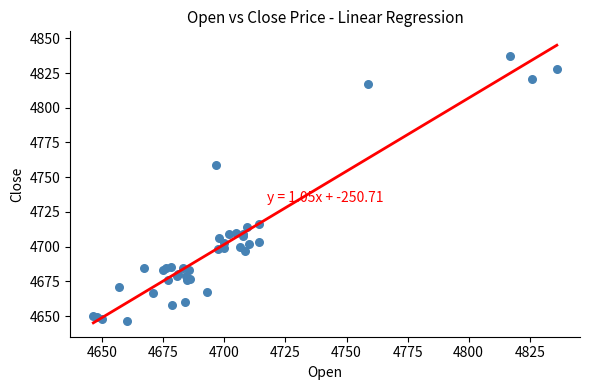

What Y value in the scatter plot is closest to 4741?

4759.0